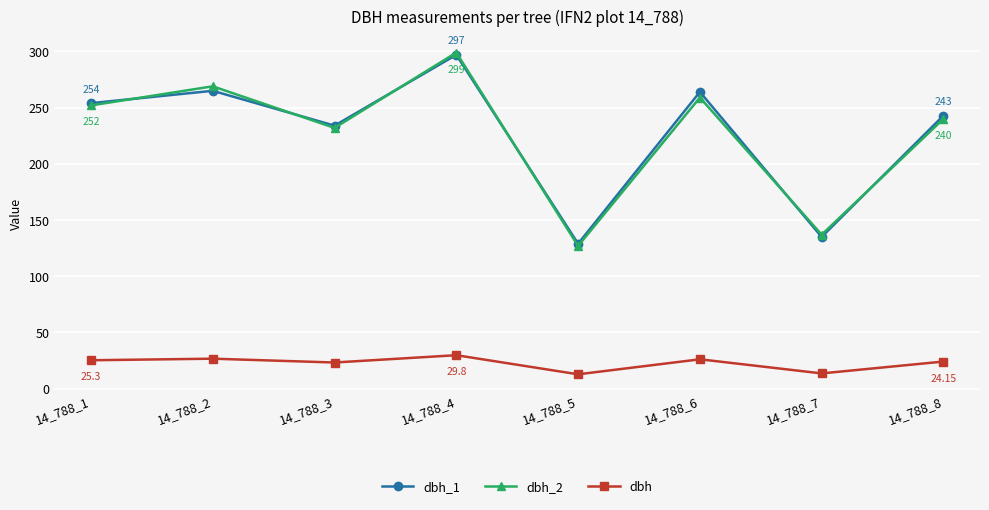

How many data points in dbh_2 are less than 252?

4